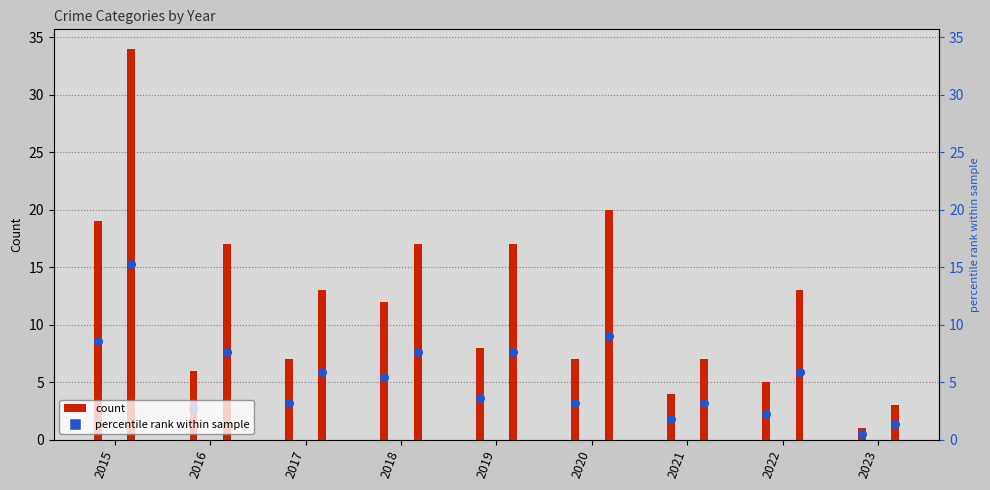

Which series has the largest Y range (max minus min)?

Theft